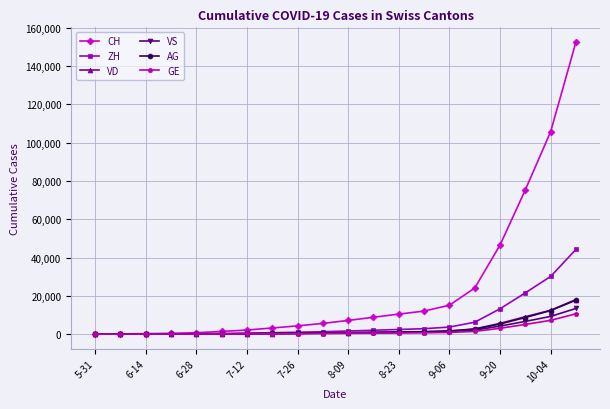

What is the sum of all CH values?

475805